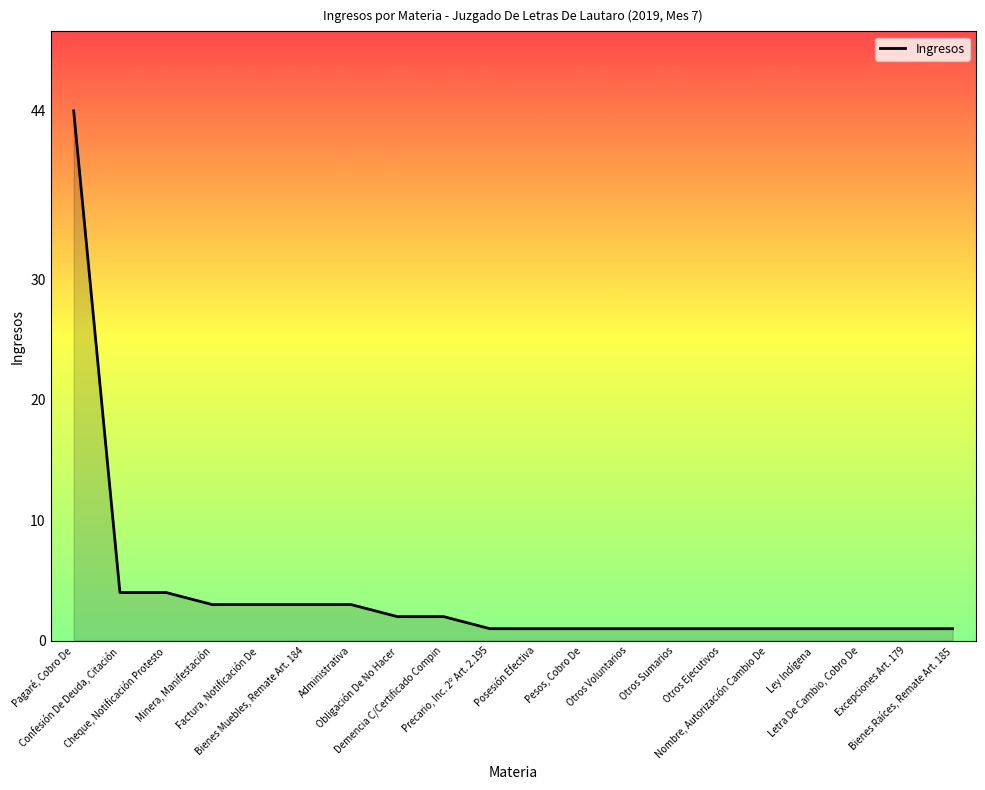

What is the difference between the maximum and minimum values?

43